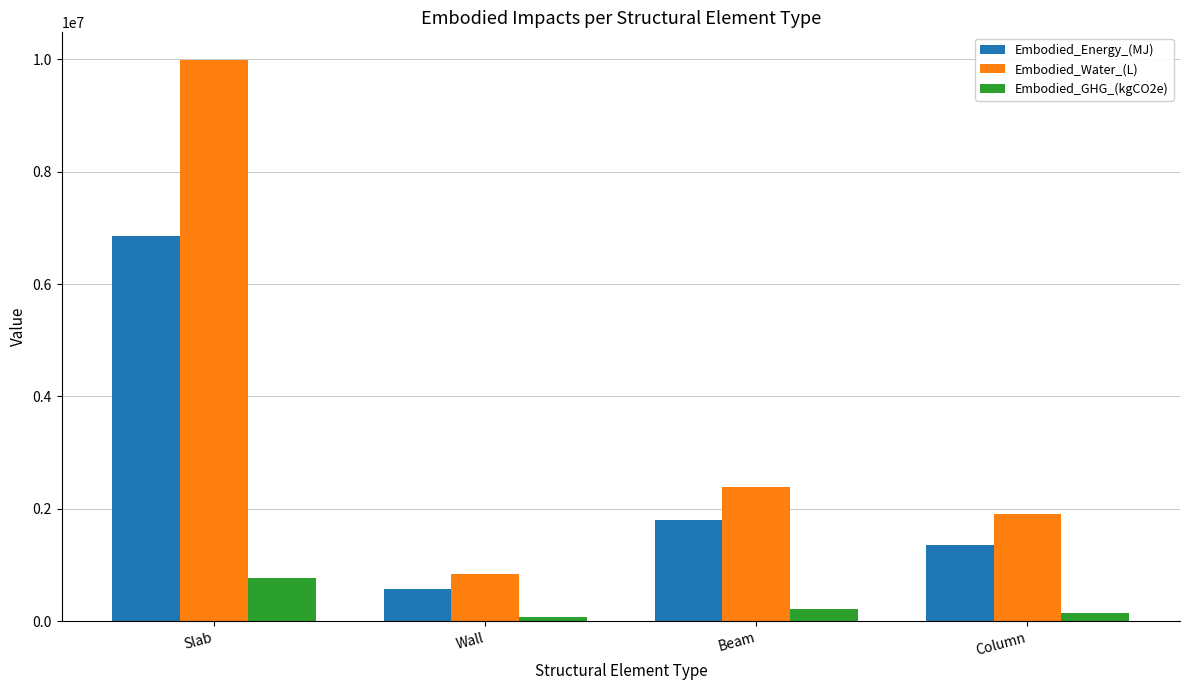

At Wall, list the series in order from smallest to largest.

Embodied_GHG_(kgCO2e), Embodied_Energy_(MJ), Embodied_Water_(L)